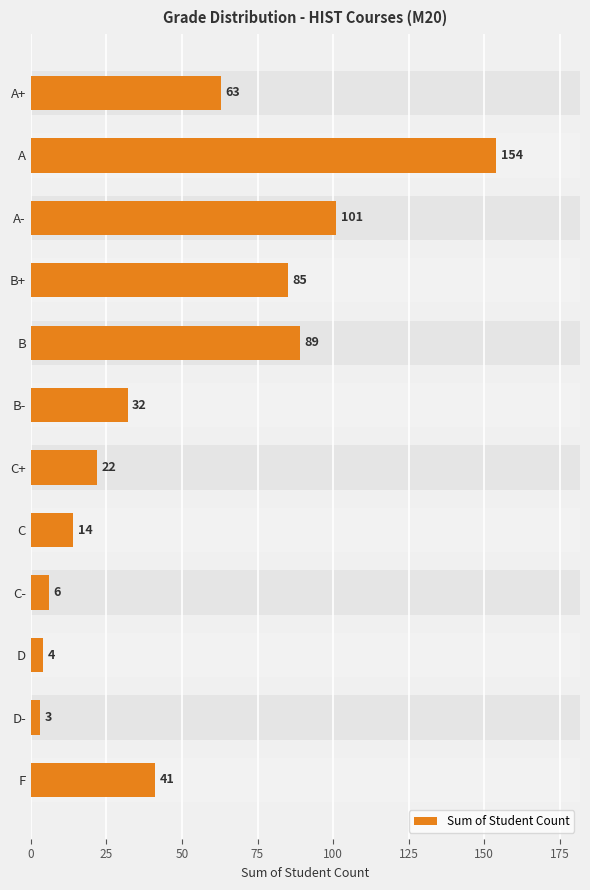

Reading top to bottom, what are all the values shown in this chart?

A+=63	A=154	A-=101	B+=85	B=89	B-=32	C+=22	C=14	C-=6	D=4	D-=3	F=41